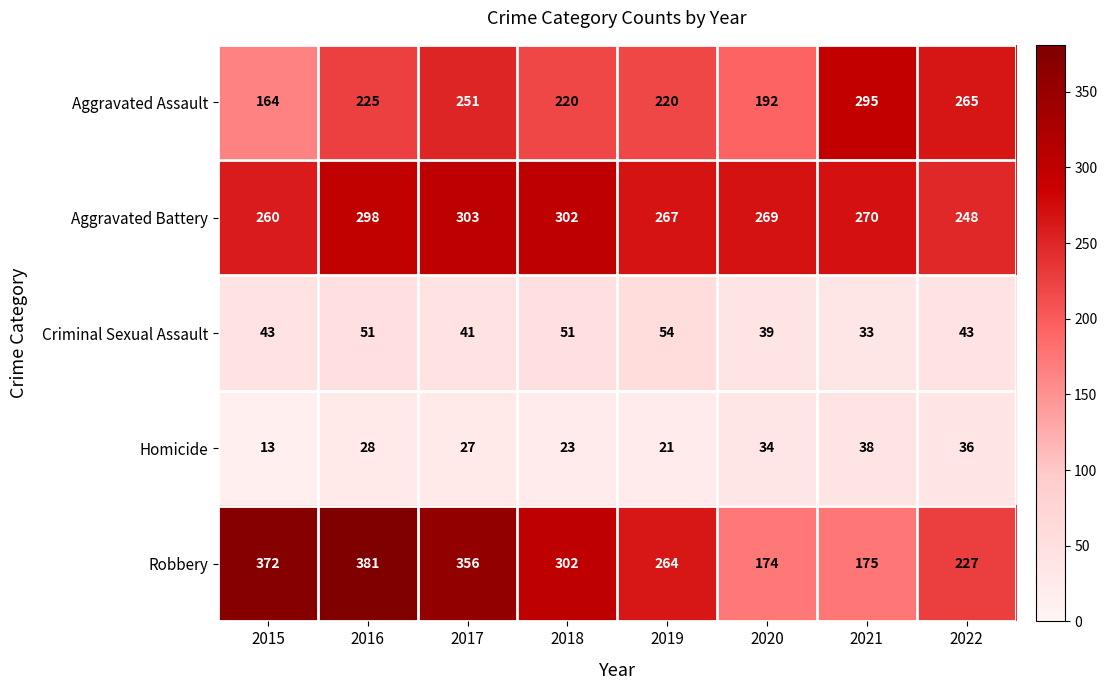

Which series has the widest spread of values?

Robbery